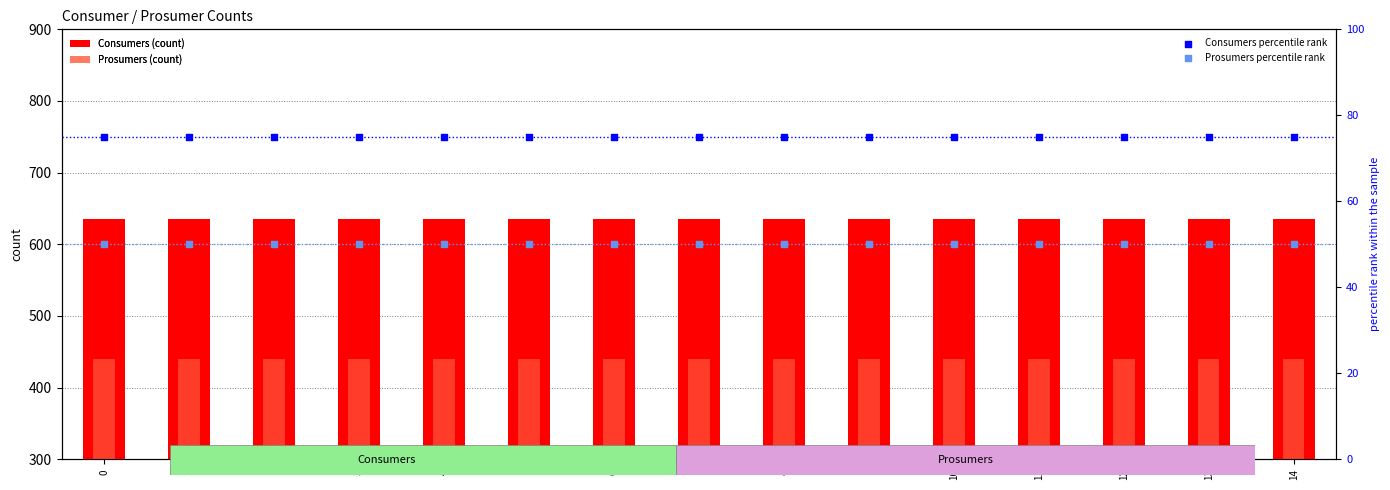

Is the value of Prosumers (count) at 6 greater than the value of Consumers (count) at 9?

No